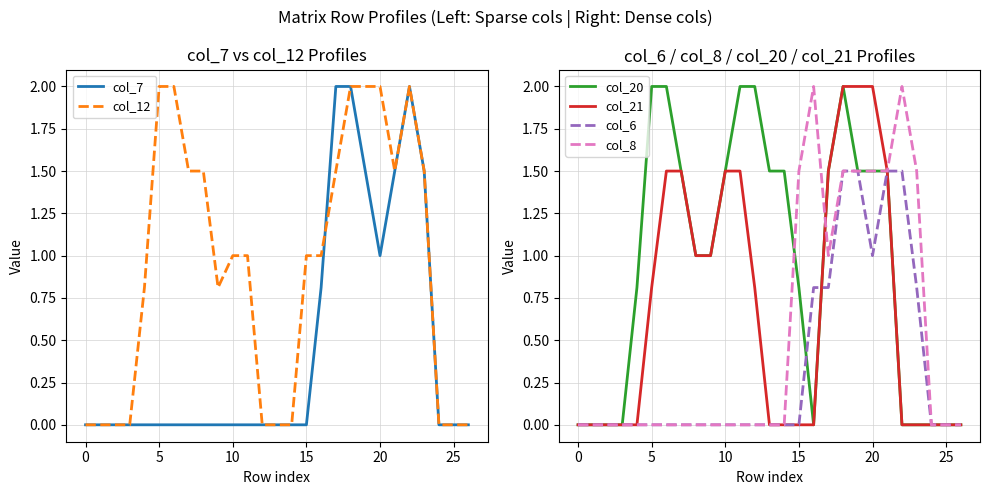

The value of col_7 at 0 is -0.7. True or false?

False